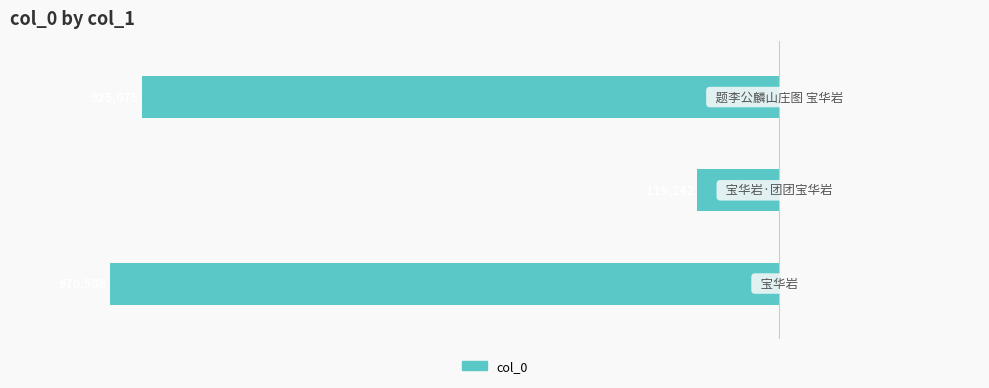

Are the bars horizontal?

Yes